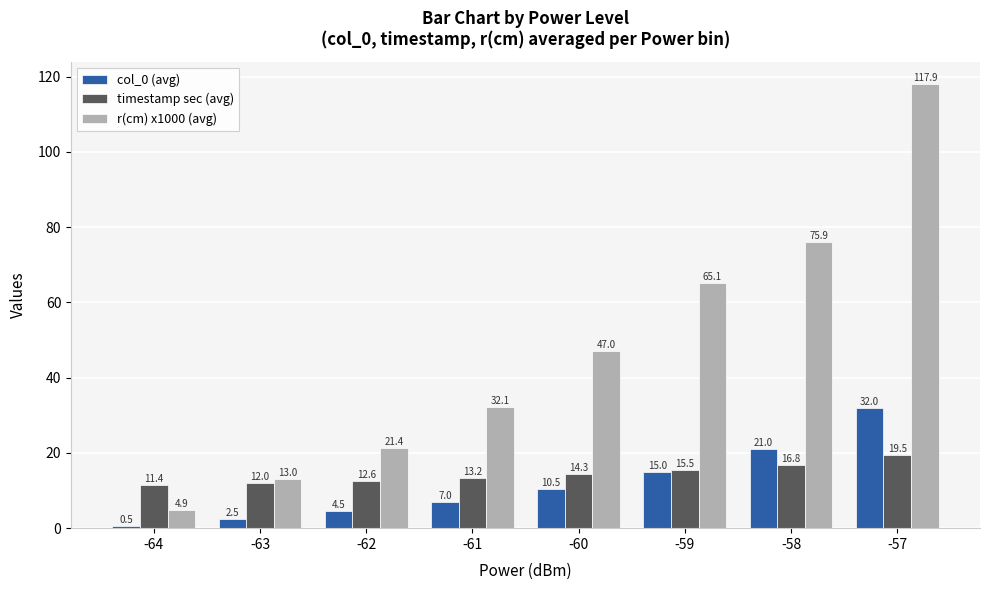

What is the difference between the maximum and second lowest values in the col_0 (avg) series?

29.5